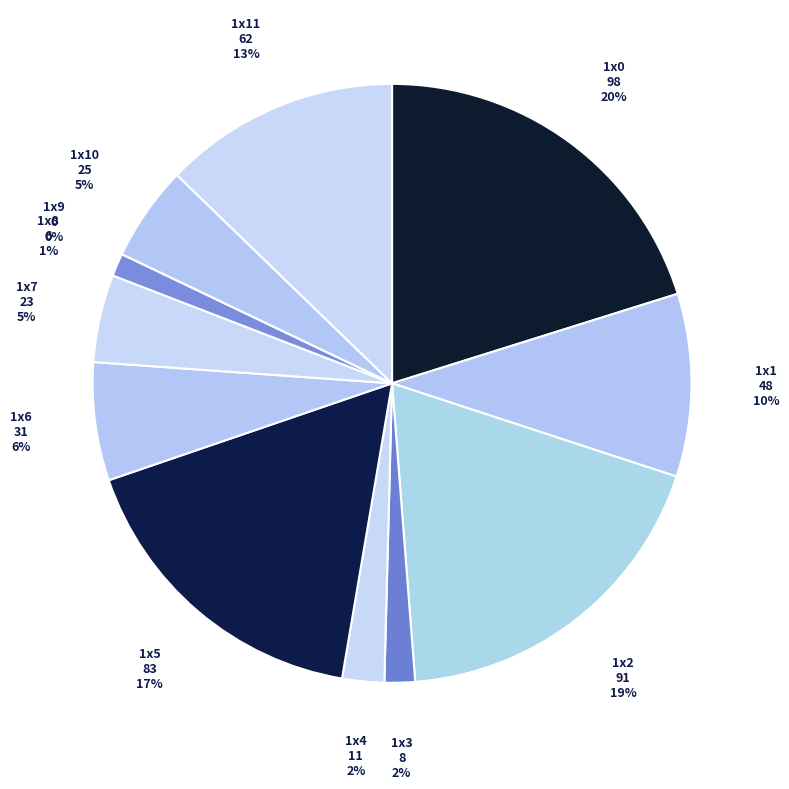

To the nearest percent, what is the difference between the largest and smallest slice percentages?

20%